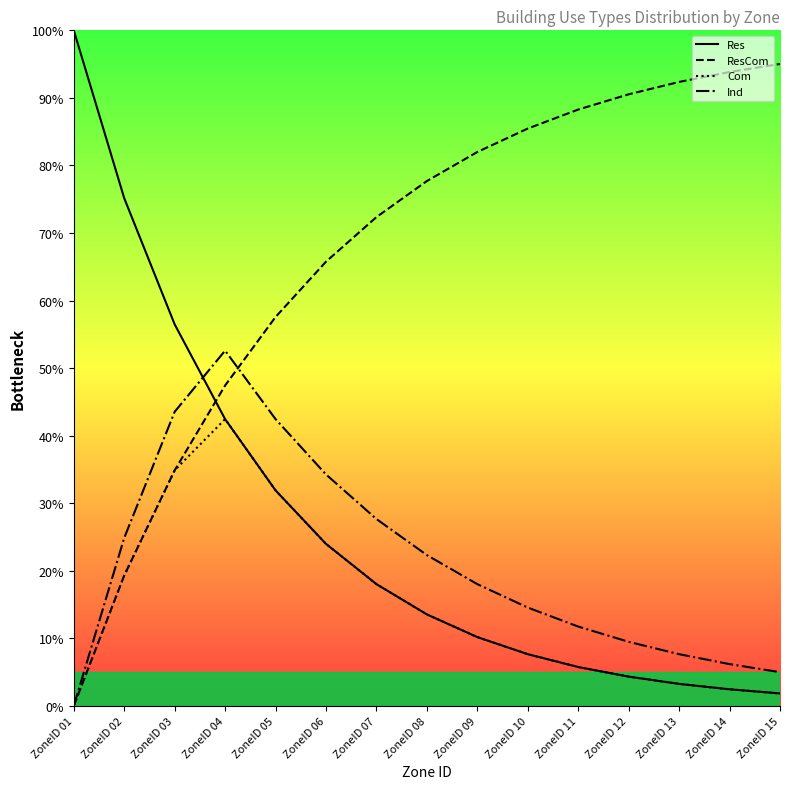

How many lines are shown in the chart?

4